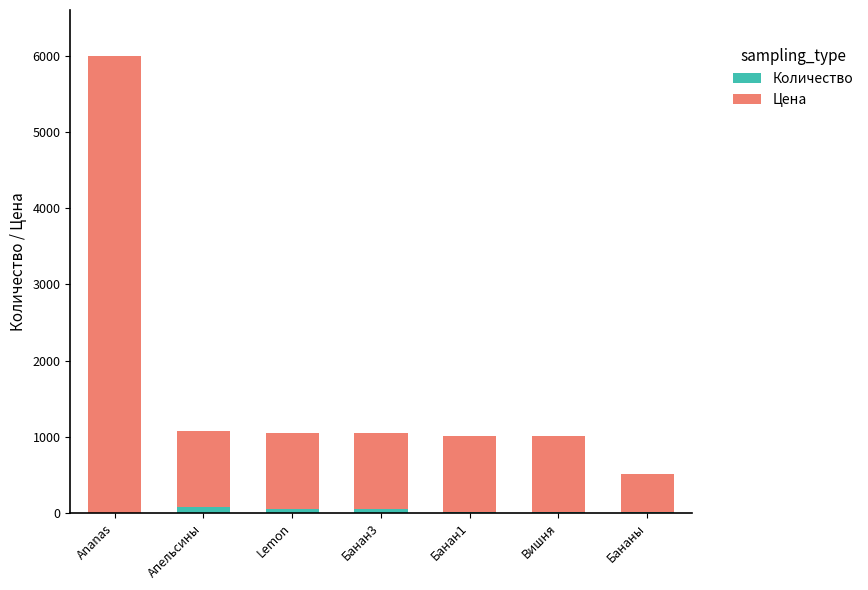

At which category is the sum across all series the highest?

Ananas